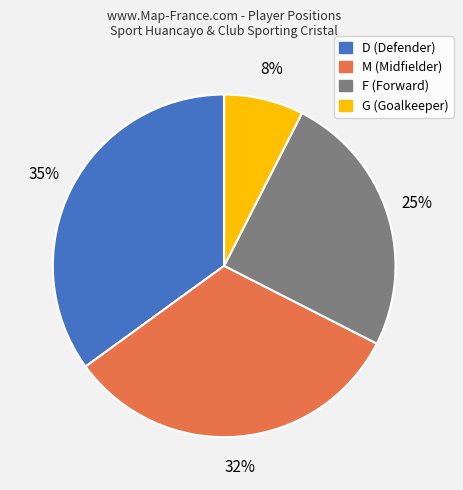

True or false: G accounts for 8% of the total.

True